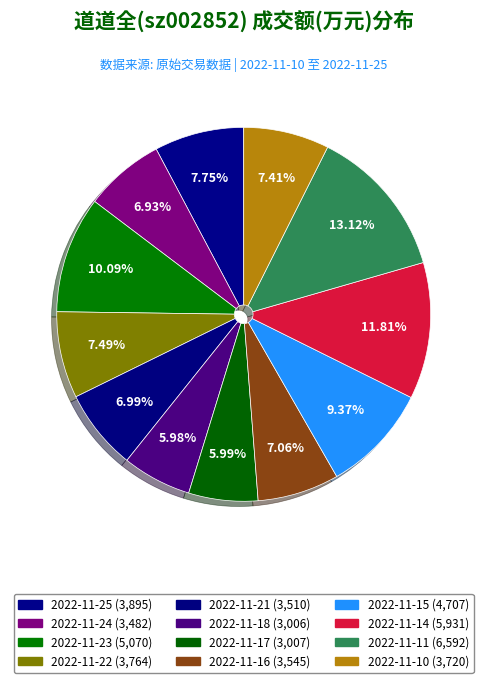

Which category has the smallest portion of the pie?

2022-11-18